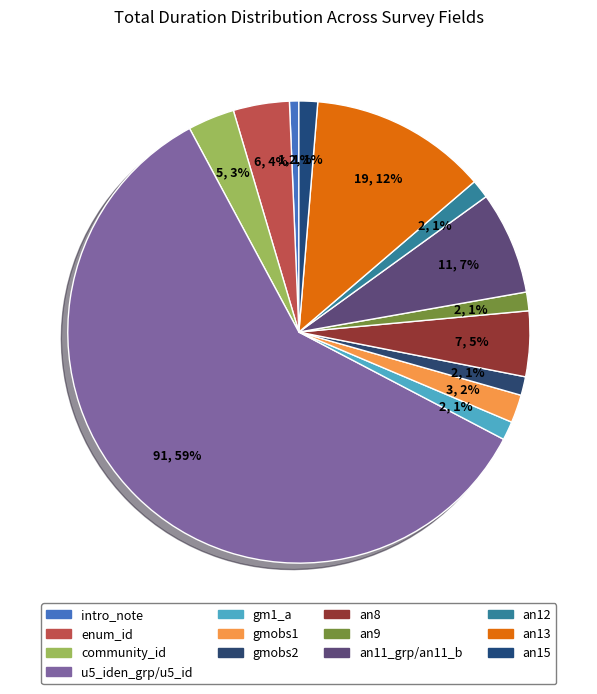

How many slices are in this pie chart?

13